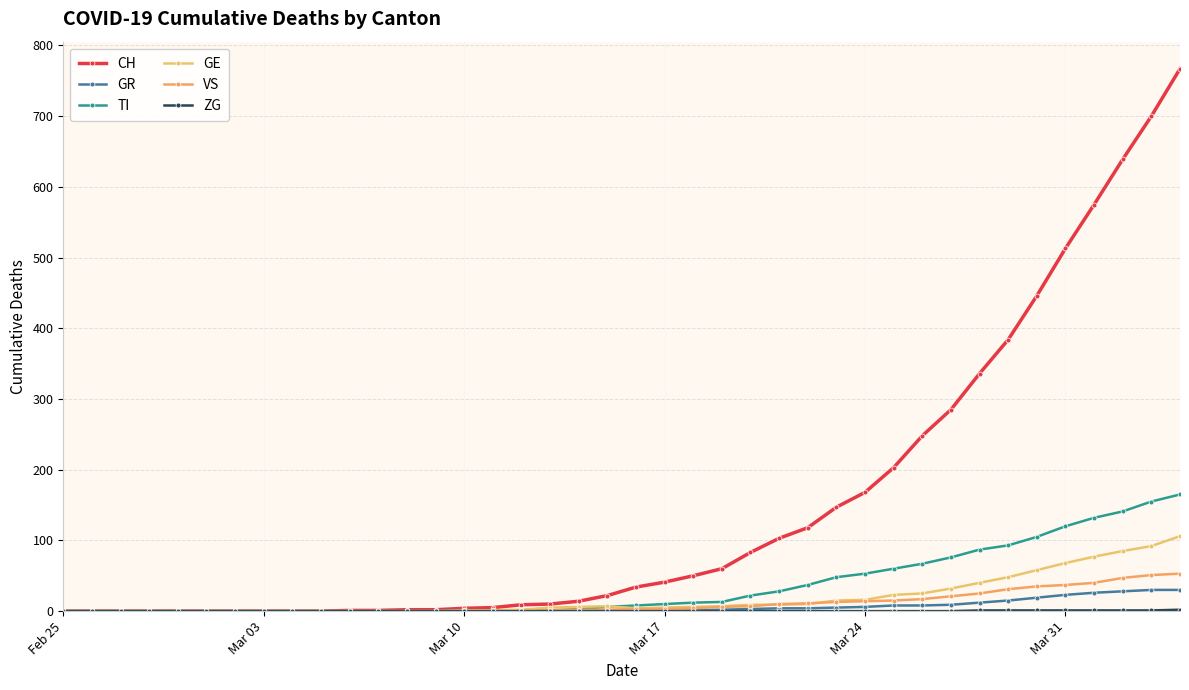

Count the number of data series in this chart.

6